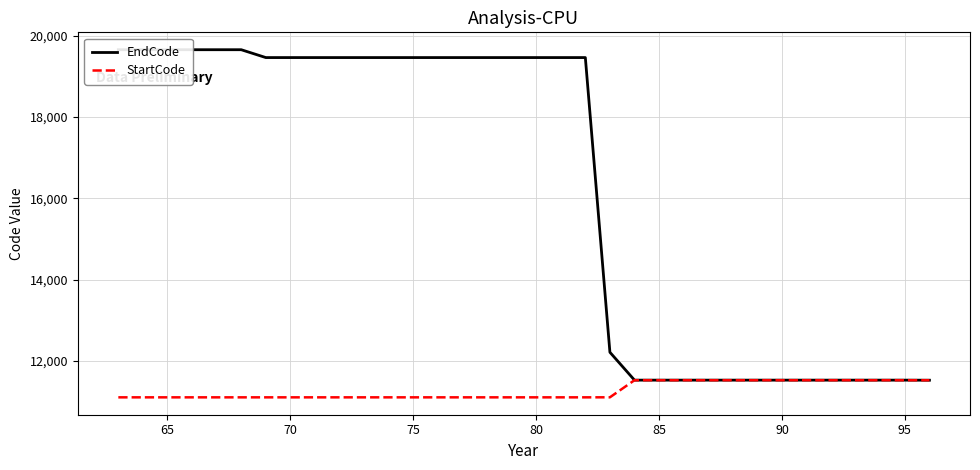

The value of StartCode at 90 is 11531. True or false?

True